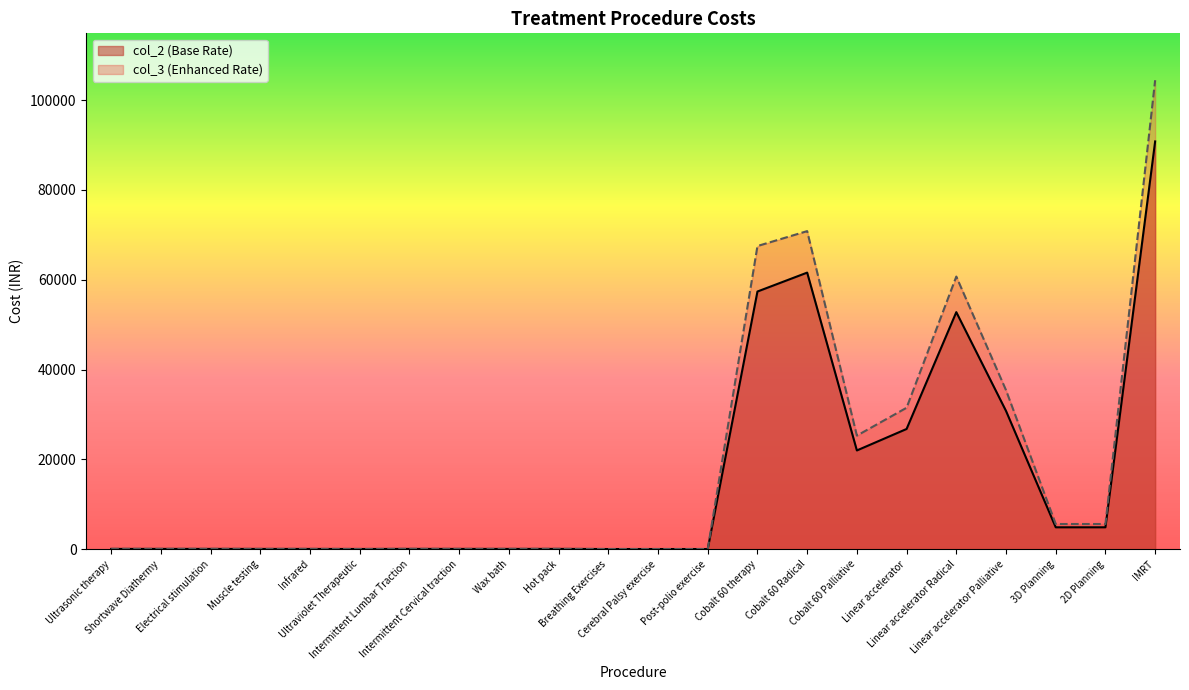

What is the sum of the col_3 values at Linear accelerator Radical and Ultraviolet Therapeutic?

60770